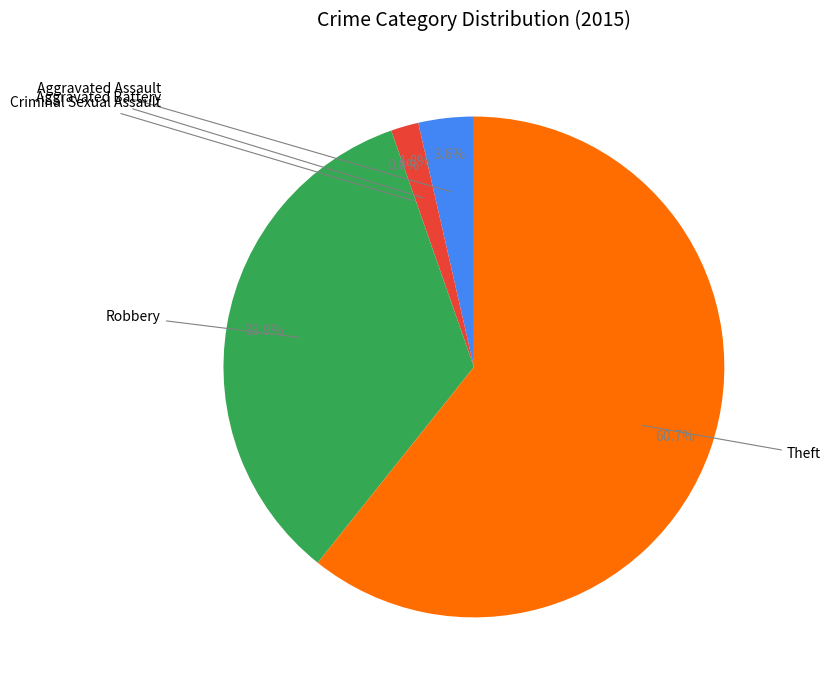

Which category accounts for the majority?

Theft